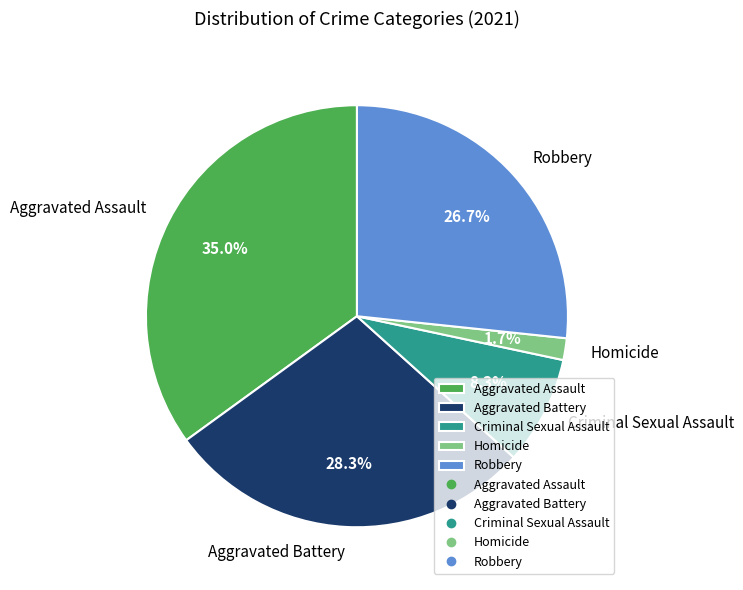

The Homicide slice represents 2% of the pie. True or false?

True